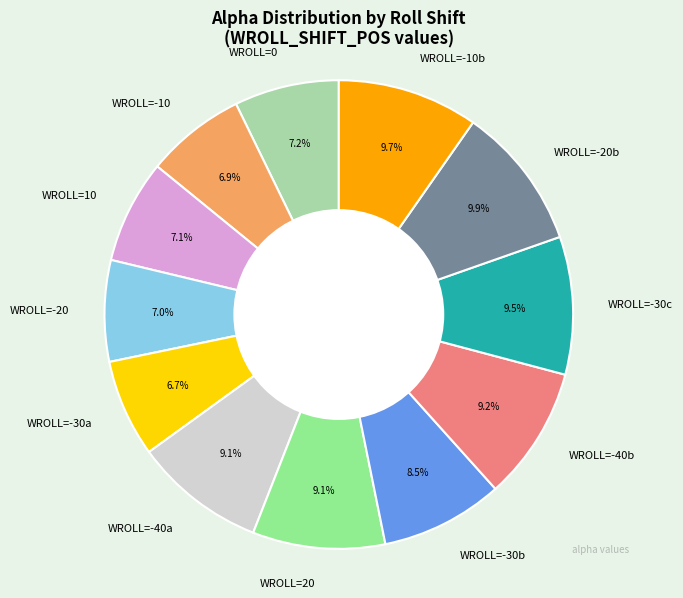

To the nearest percent, what is the average slice percentage?

8%